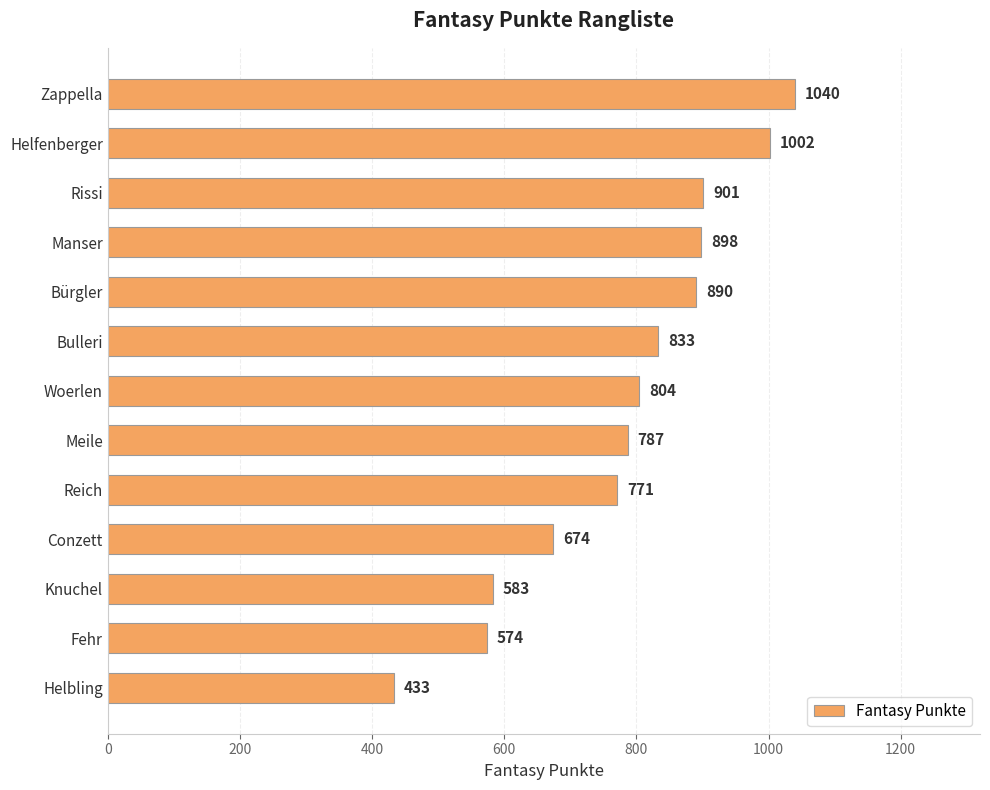

Reading top to bottom, what are all the values shown in this chart?

Zappella=1040	Helfenberger=1002	Rissi=901	Manser=898	Bürgler=890	Bulleri=833	Woerlen=804	Meile=787	Reich=771	Conzett=674	Knuchel=583	Fehr=574	Helbling=433